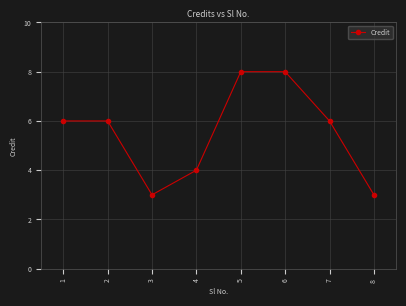

What is the maximum value shown in the chart?

8